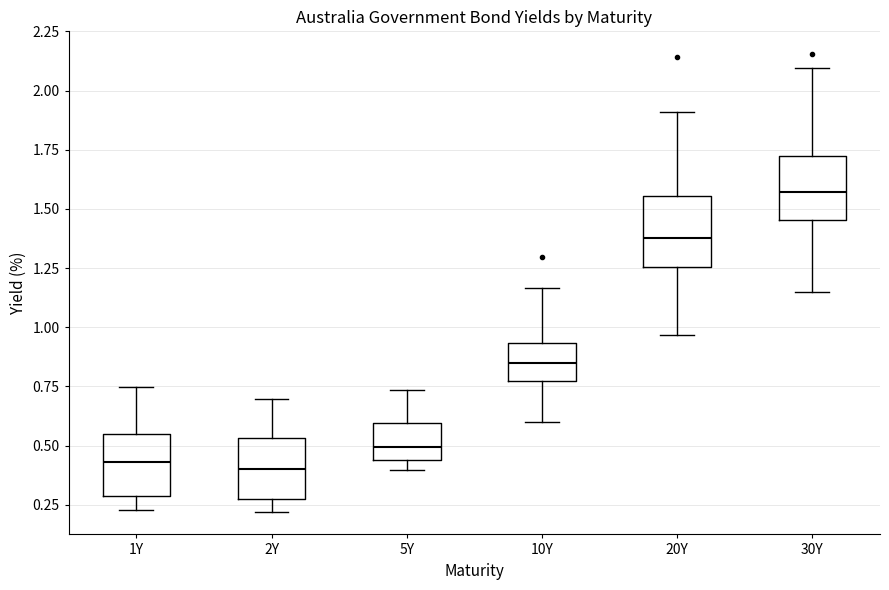

Where does the median line of the box for 2Y sit on the y-axis? The values are not printed on the chart, so give them approximately, as read against the axis.

0.40